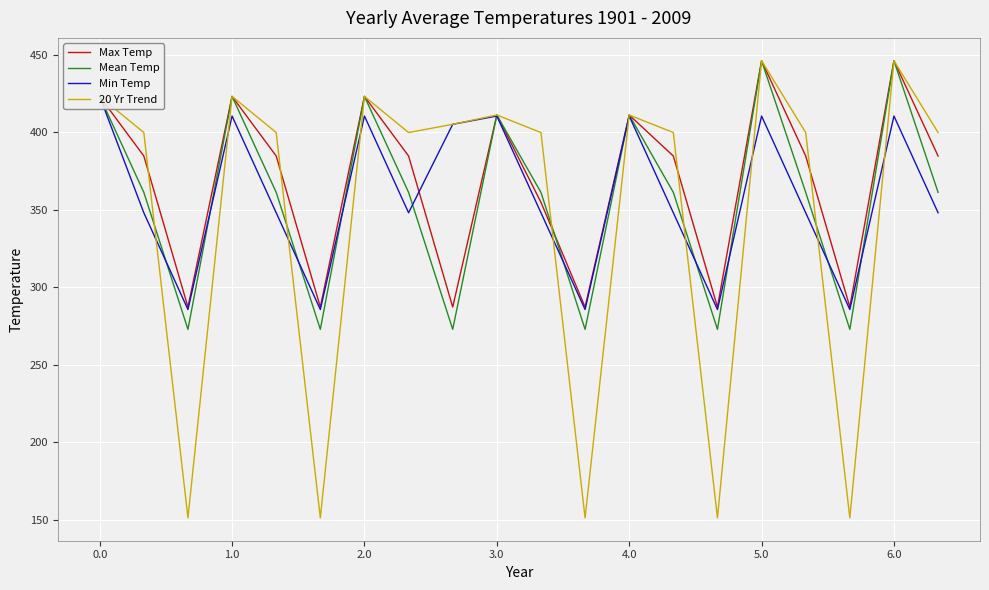

What is the highest value of the Mean Temp series?

446.0